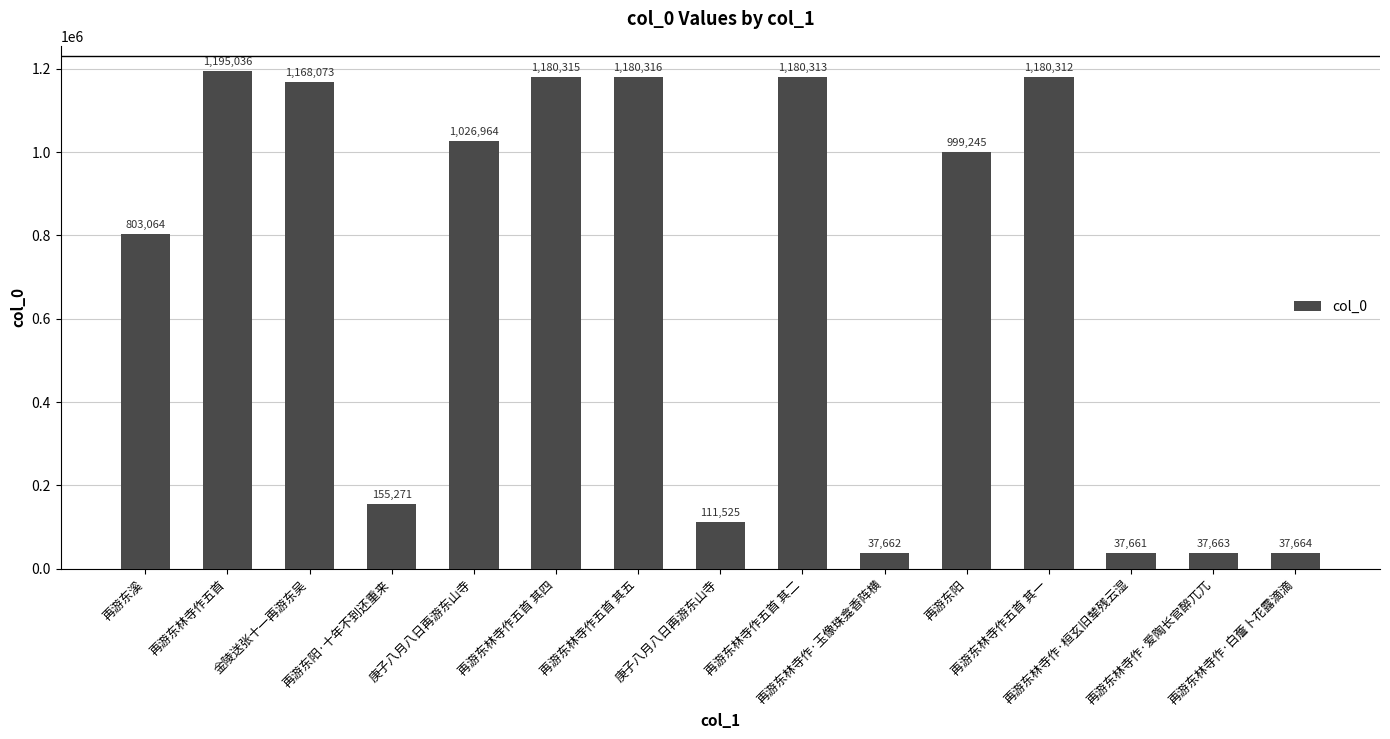

How many values are below 999245?

7